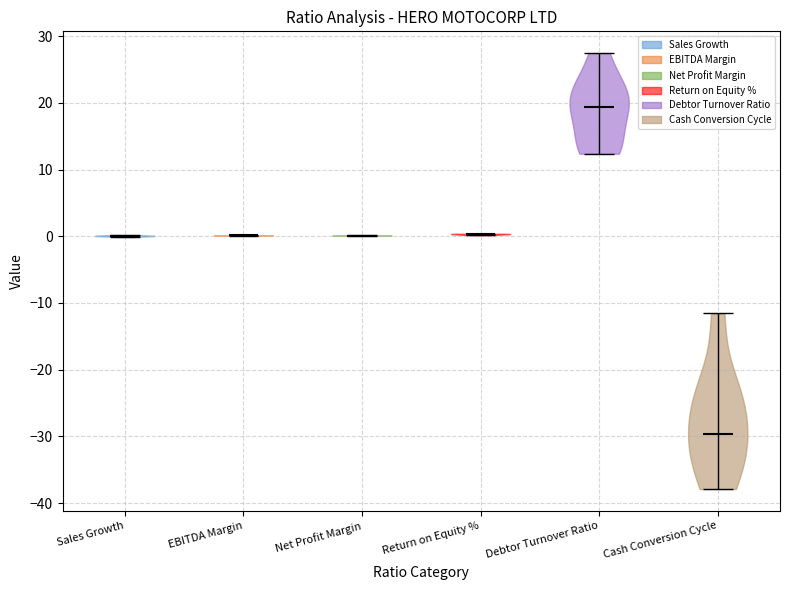

Where does the median line of the violin for Cash Conversion Cycle sit on the y-axis? The values are not printed on the chart, so give them approximately, as read against the axis.

-30